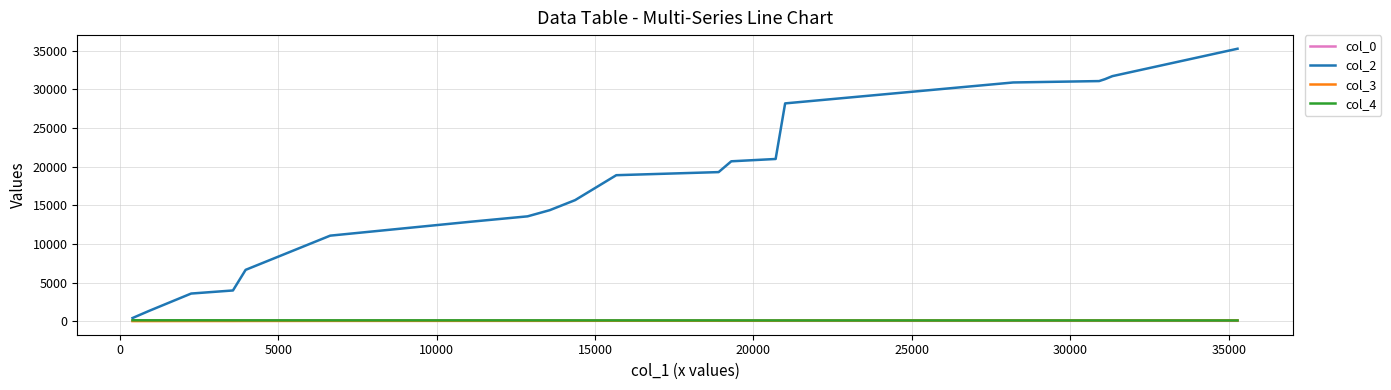

At how many categories does at least one series exceed 18728?

10